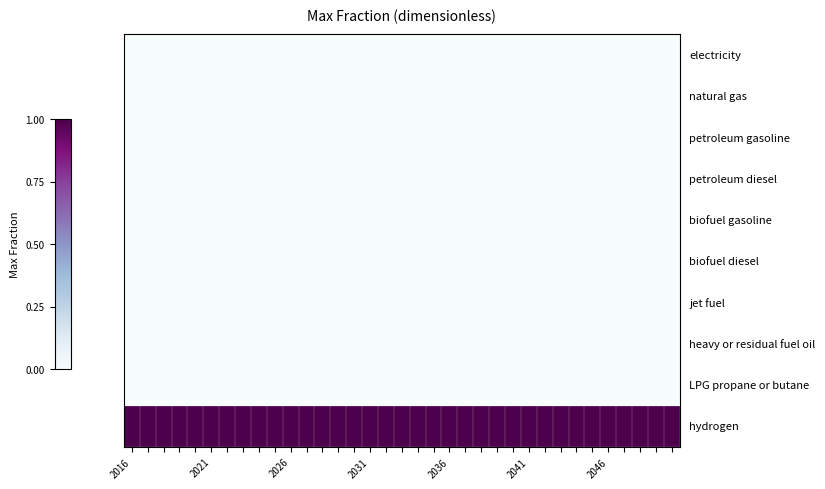

How many series are shown in this chart?

10